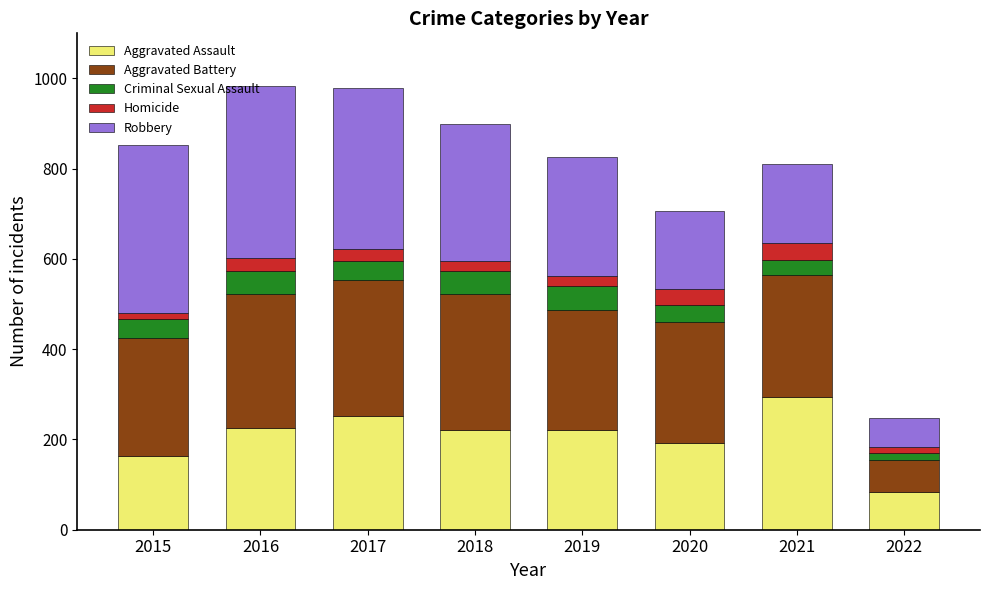

The Aggravated Assault series shows 106 at 2018. True or false?

False